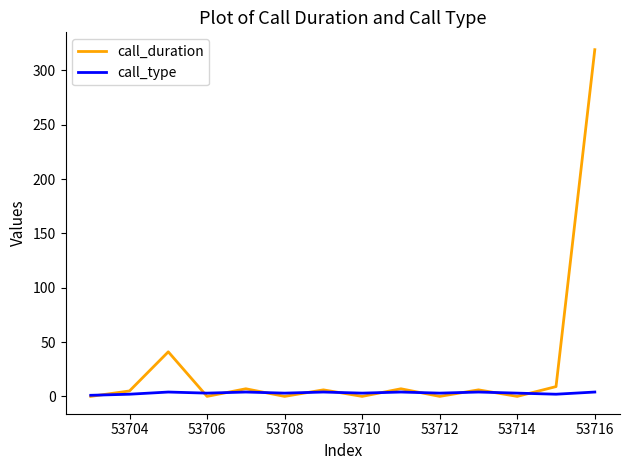

Which series has the largest total across all categories?

call_duration